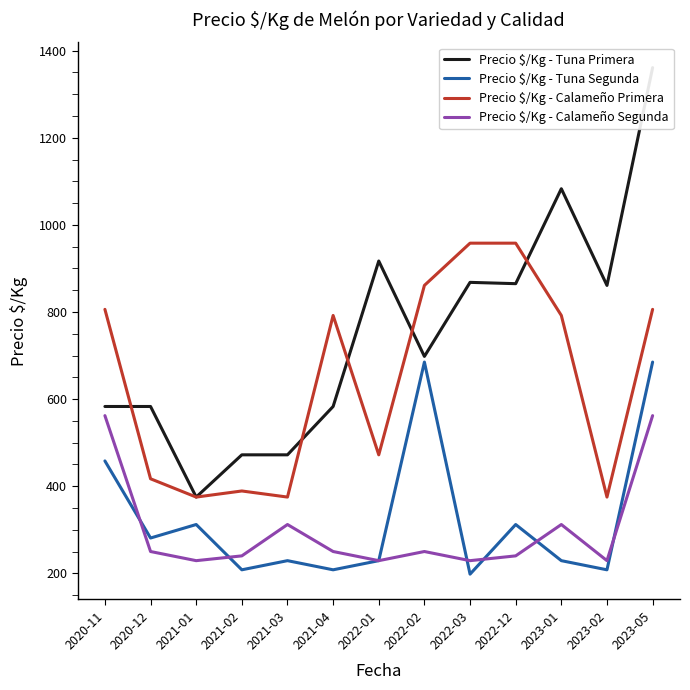

True or false: Precio $/Kg - Tuna Segunda and Precio $/Kg - Tuna Primera cross at least once.

False